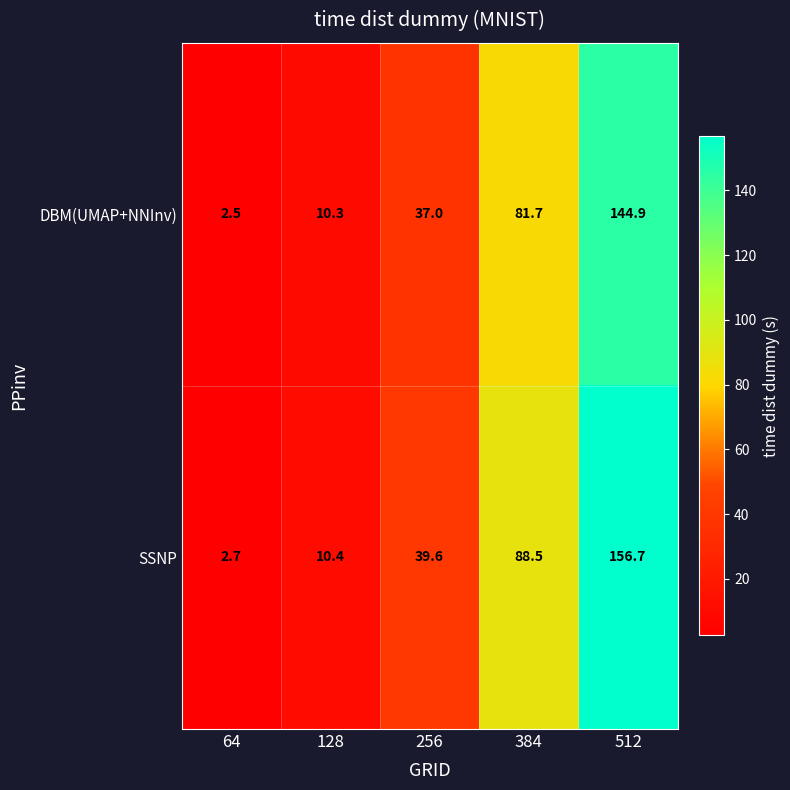

What is the average value of the SSNP series?

59.6